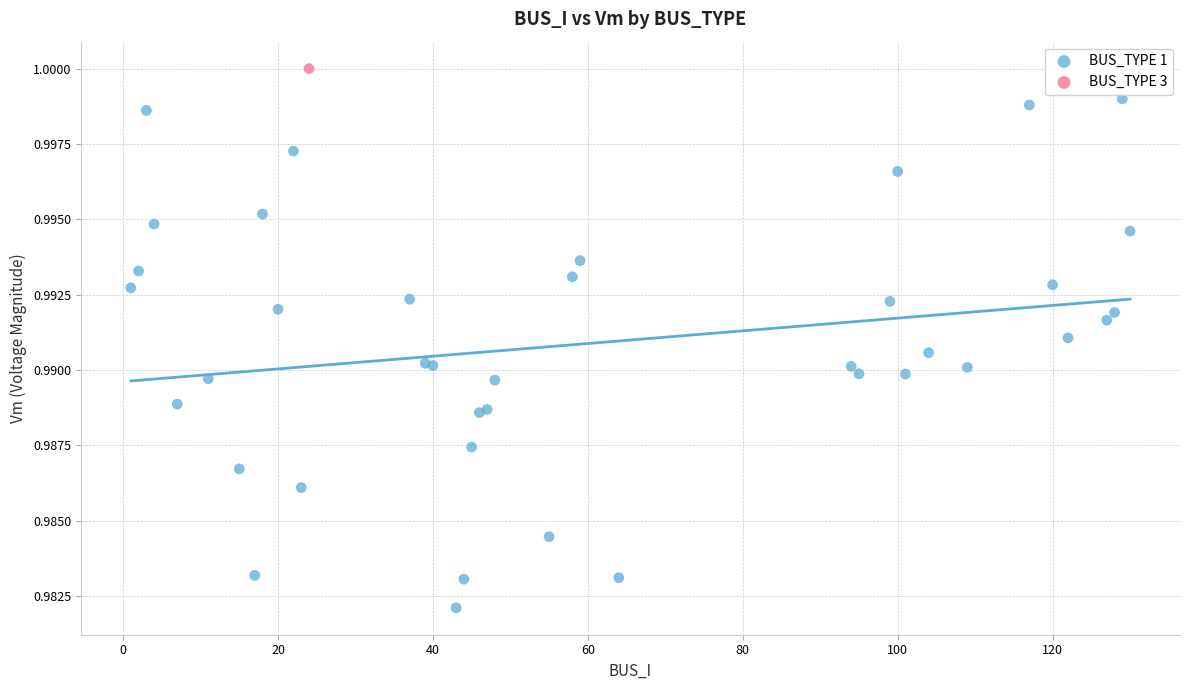

What are all the series names shown in the legend?

BUS_TYPE 1, BUS_TYPE 3